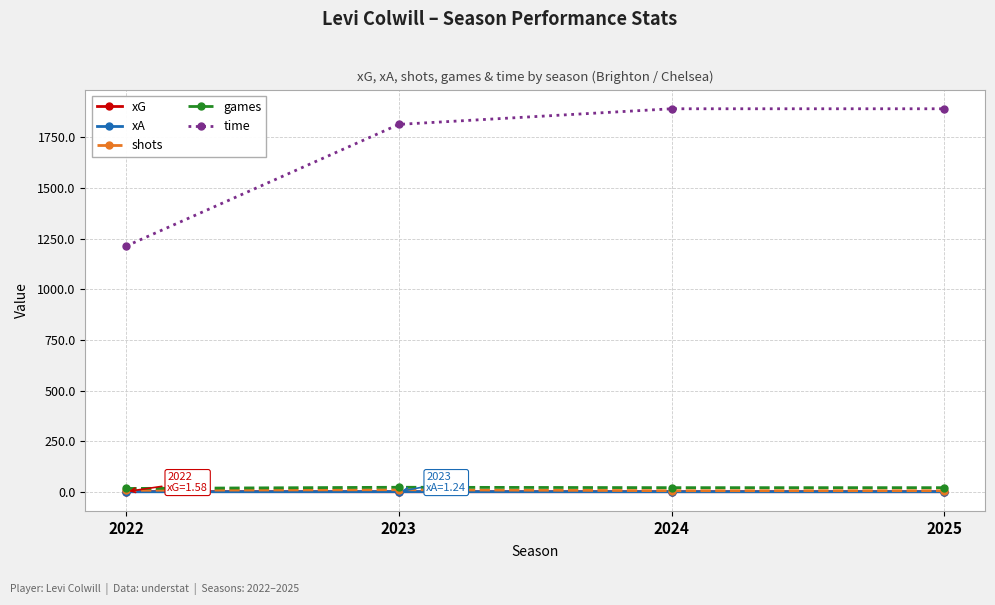

True or false: time has a value of 701.6 at 2023.

False